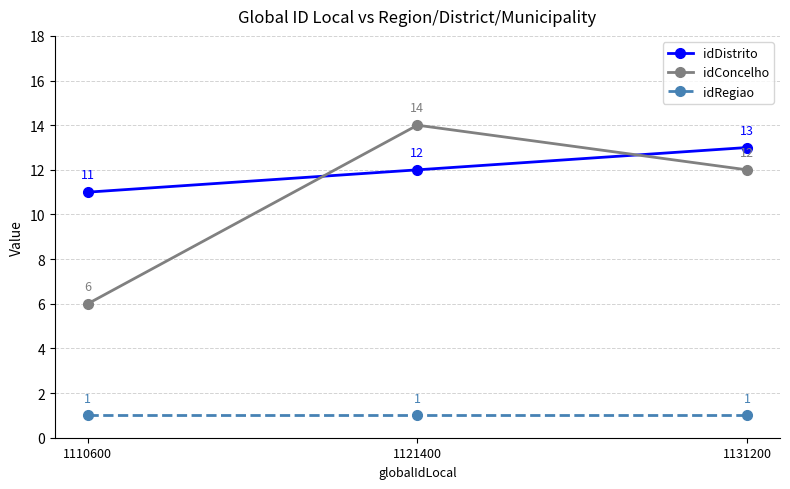

Which series has the widest spread of values?

idConcelho